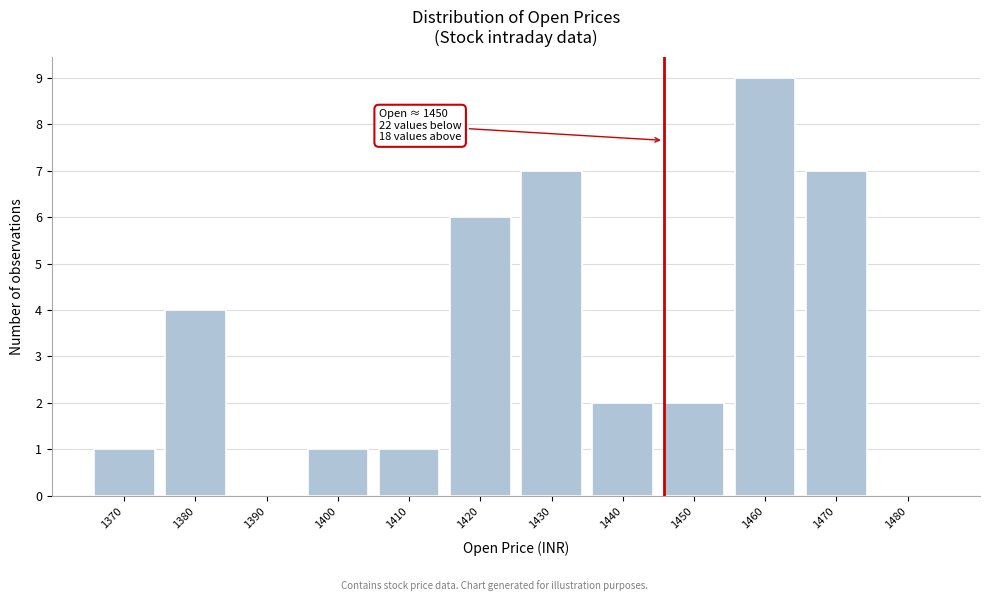

Reading left to right, transcribe all the data shown in this chart.

1370=1	1380=4	1390=0	1400=1	1410=1	1420=6	1430=7	1440=2	1450=2	1460=9	1470=7	1480=0